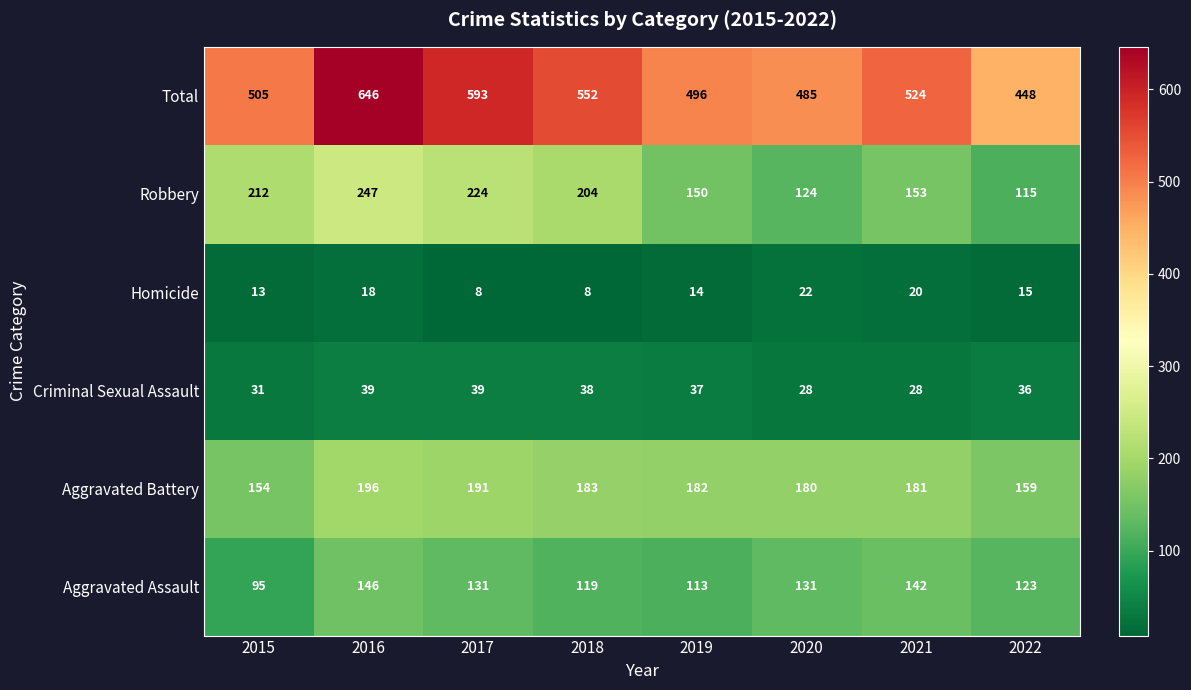

True or false: Aggravated Assault has a value of 131 at 2017.

True